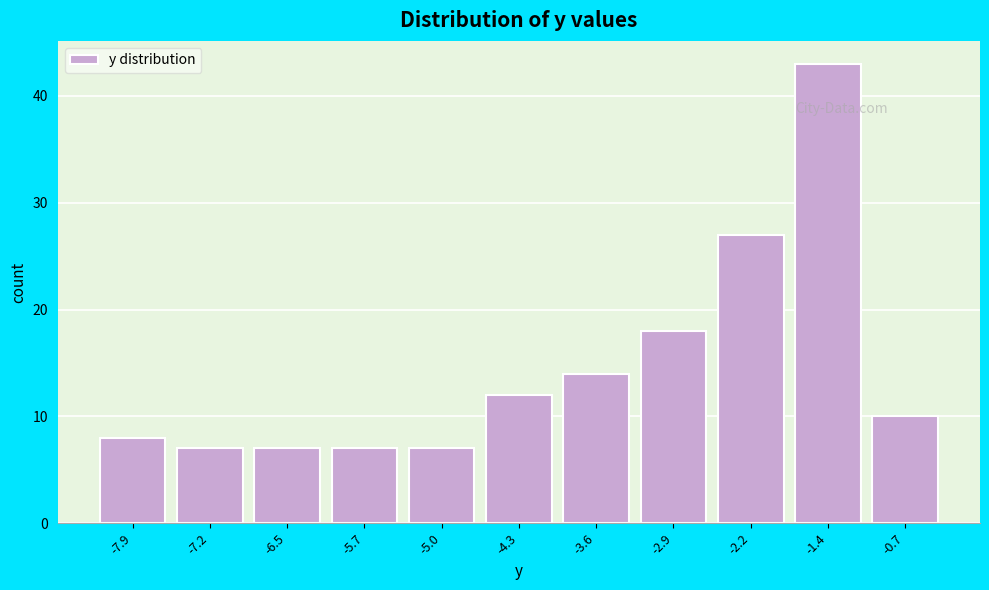

Reading left to right, transcribe all the data shown in this chart.

8	7	7	7	7	12	14	18	27	43	10